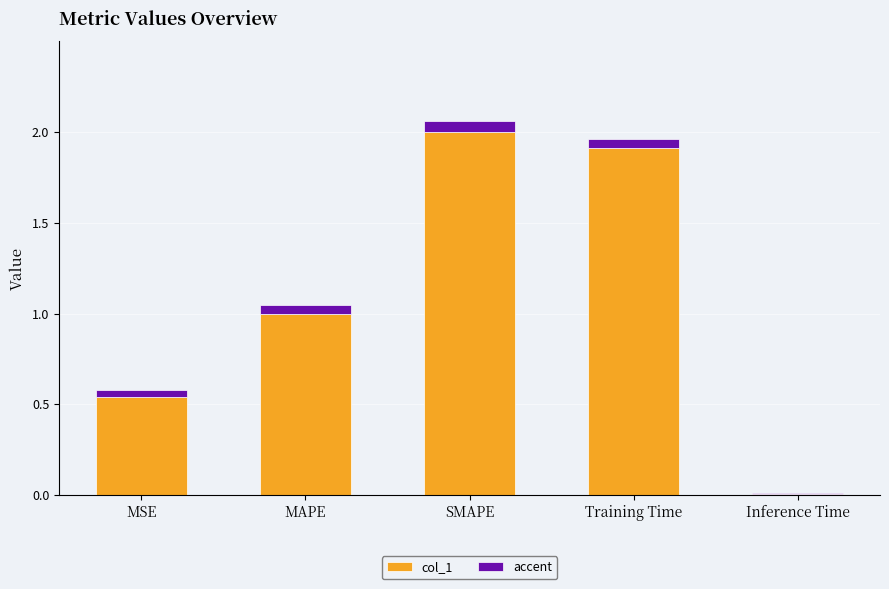

Where is the data nearest to the value 1?

MAPE